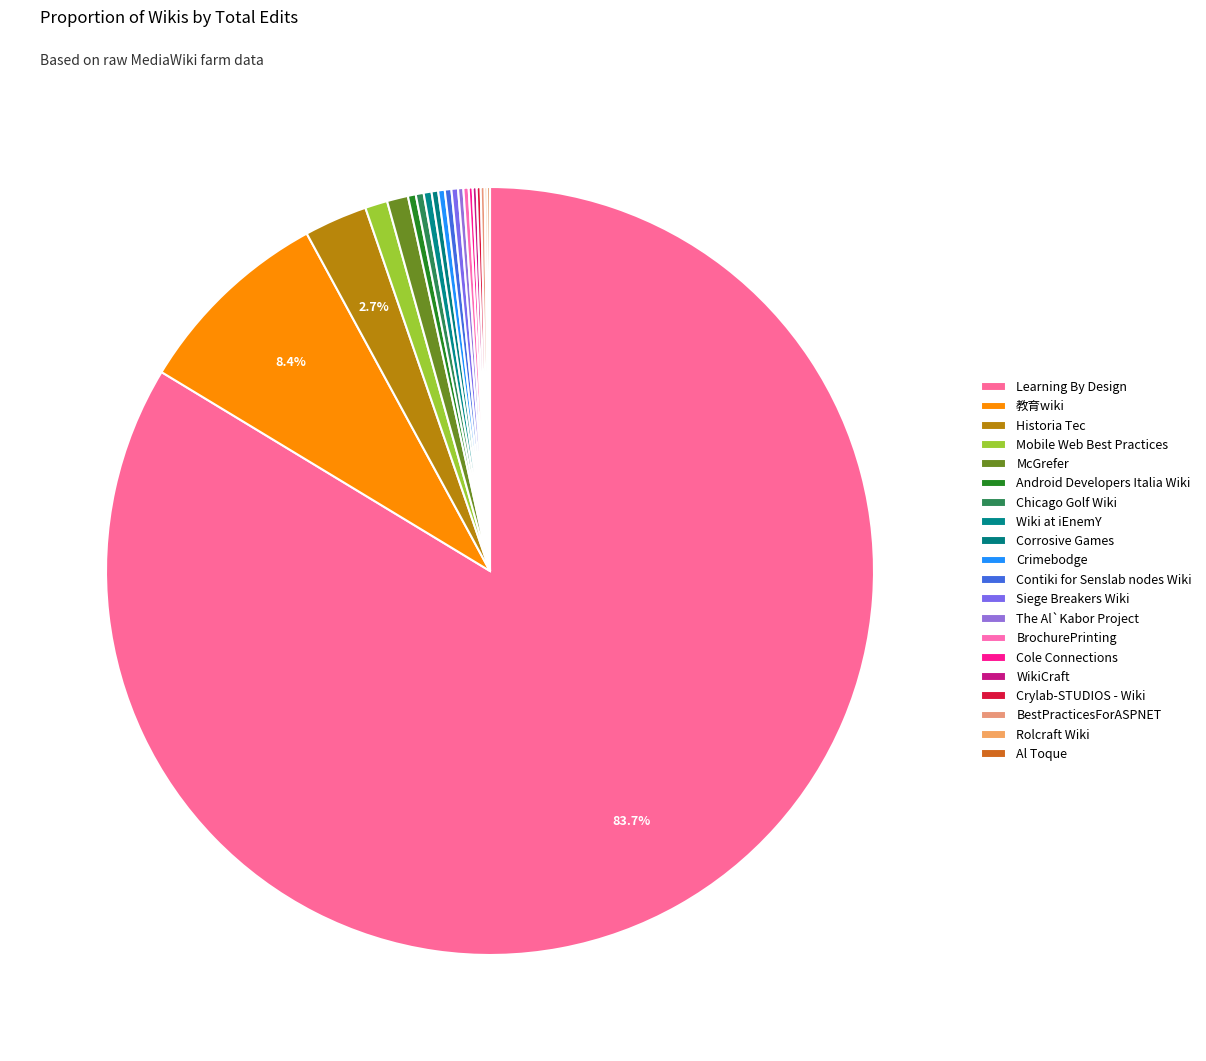

Count the number of slices in the pie.

20